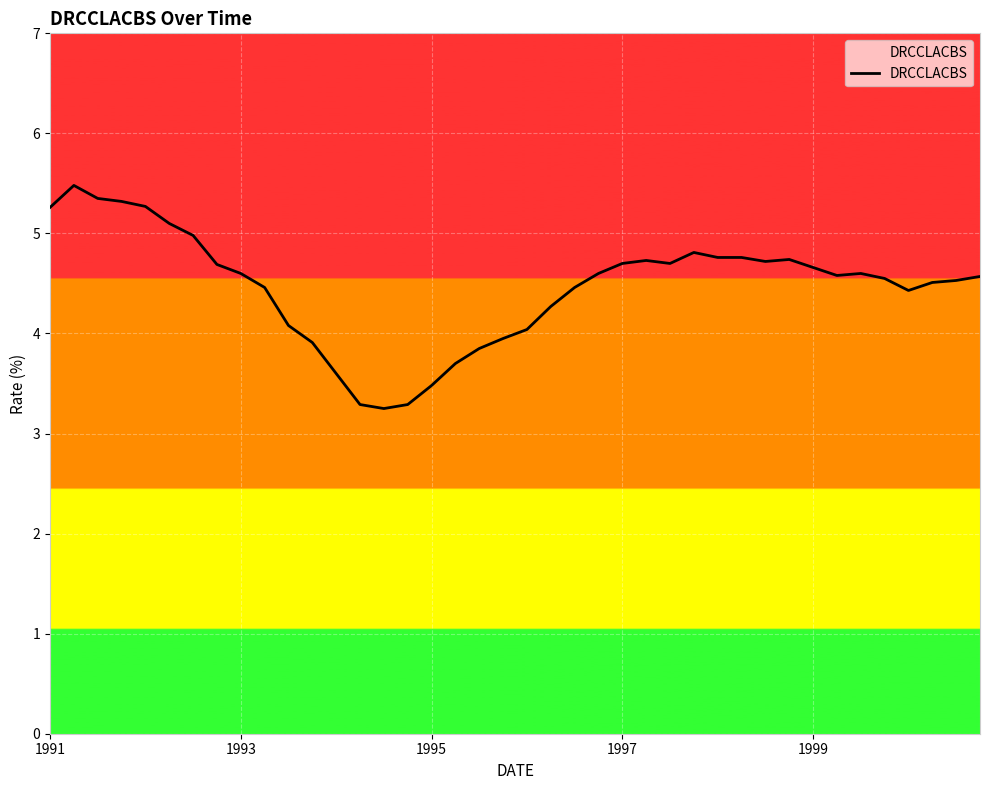

What is the difference between the maximum and minimum values?

2.2